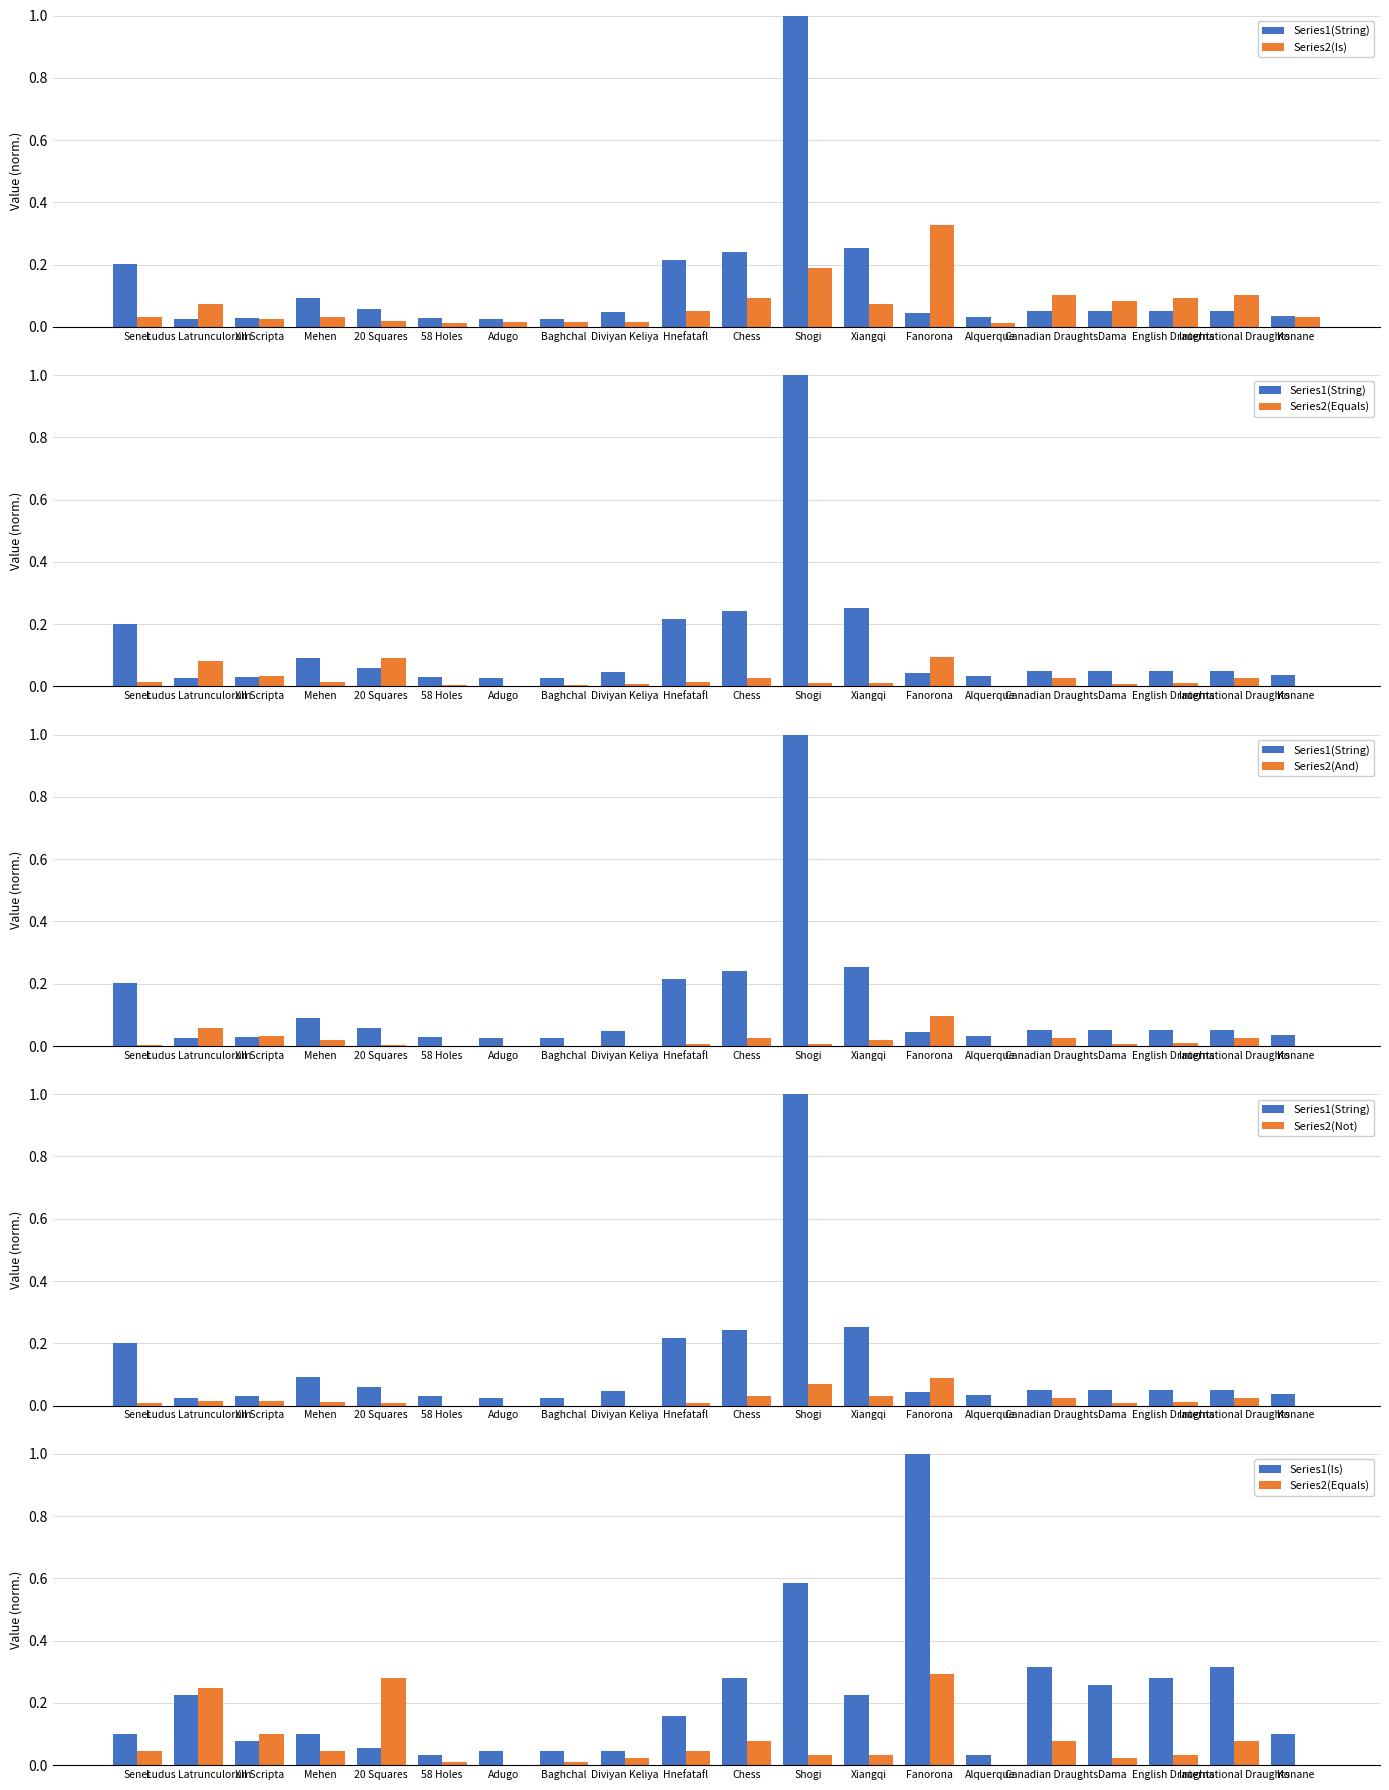

Which series has the widest spread of values?

Series1(String)